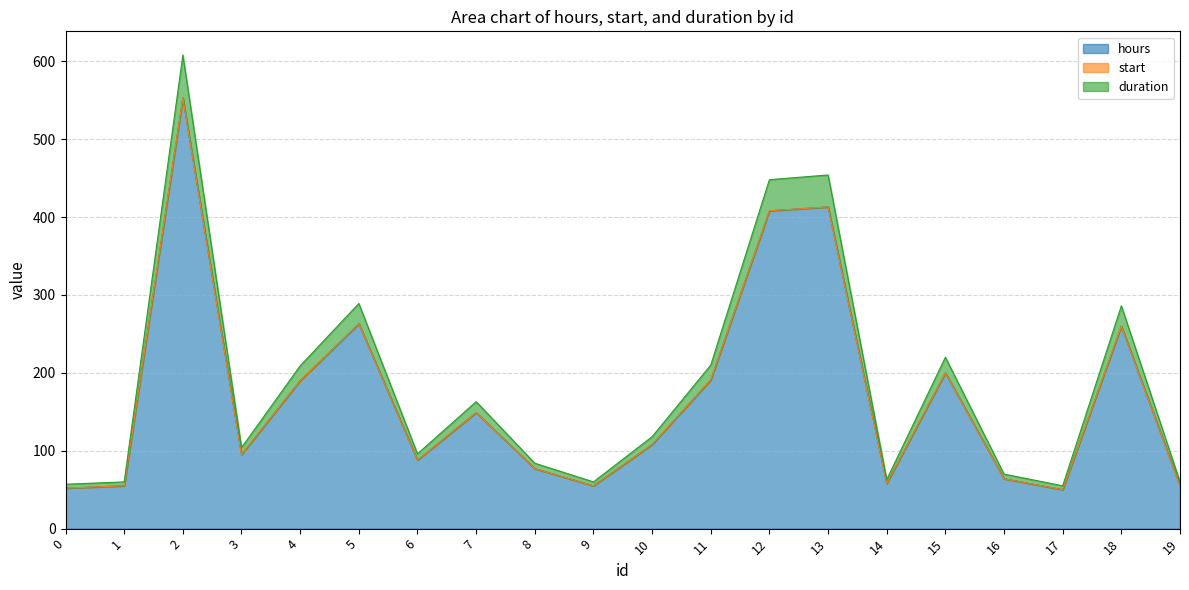

True or false: hours and duration intersect in this chart.

False